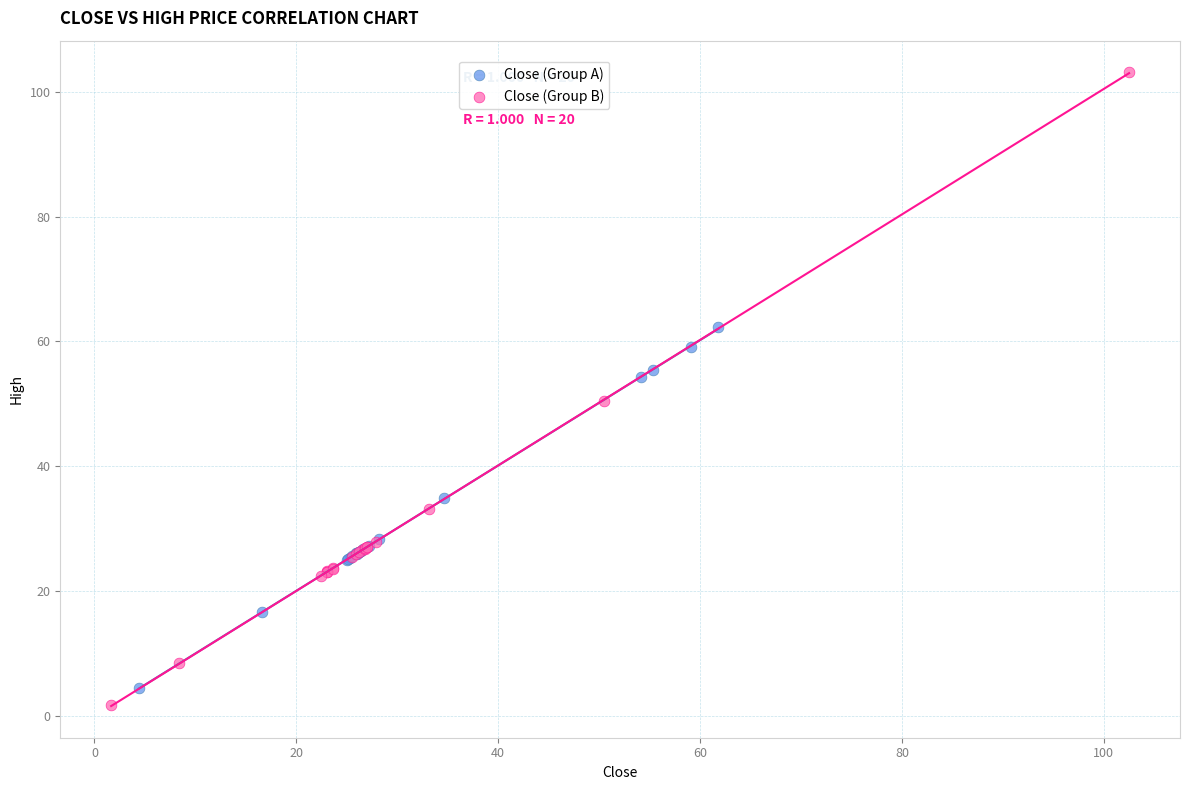

Which series reaches the maximum Y coordinate?

Close (Group B)